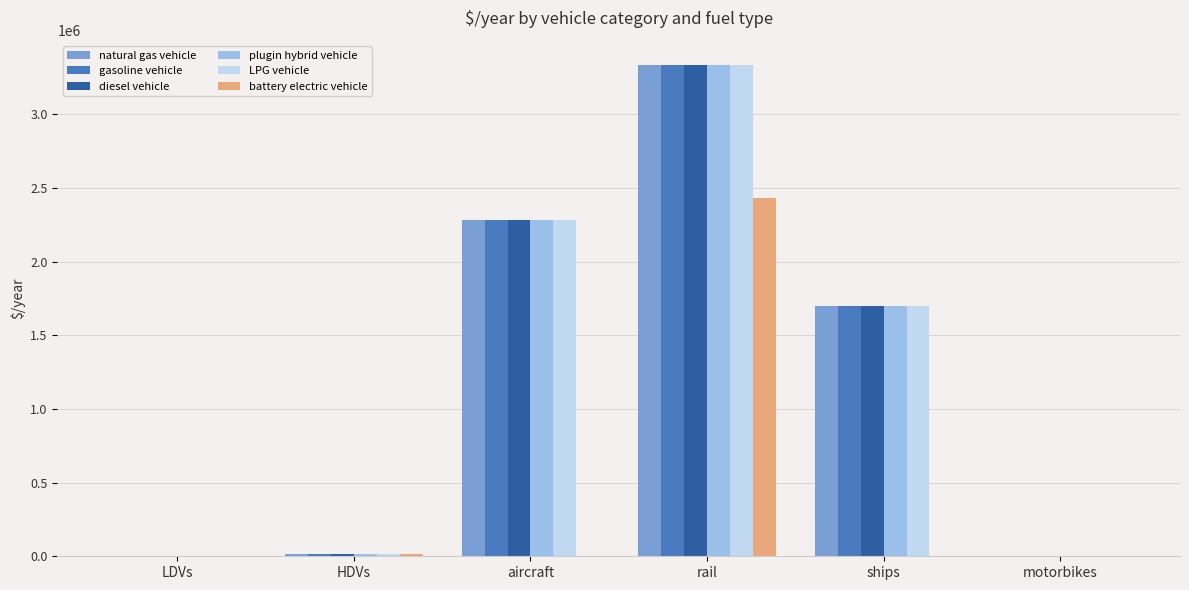

Is it true that LPG vehicle equals 1000.4 at LDVs?

True